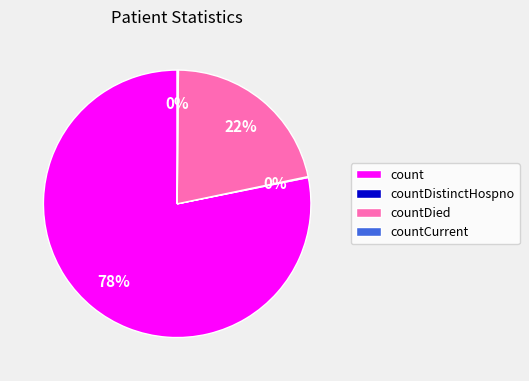

True or false: countDied accounts for 32% of the total.

False